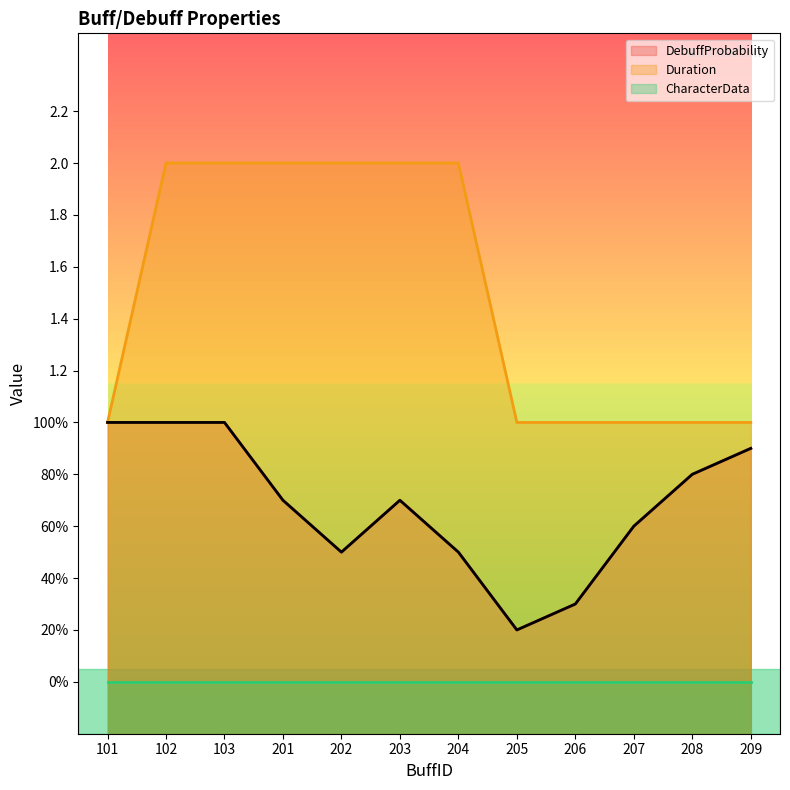

What is the approximate value of DebuffProbability at 209?

0.9